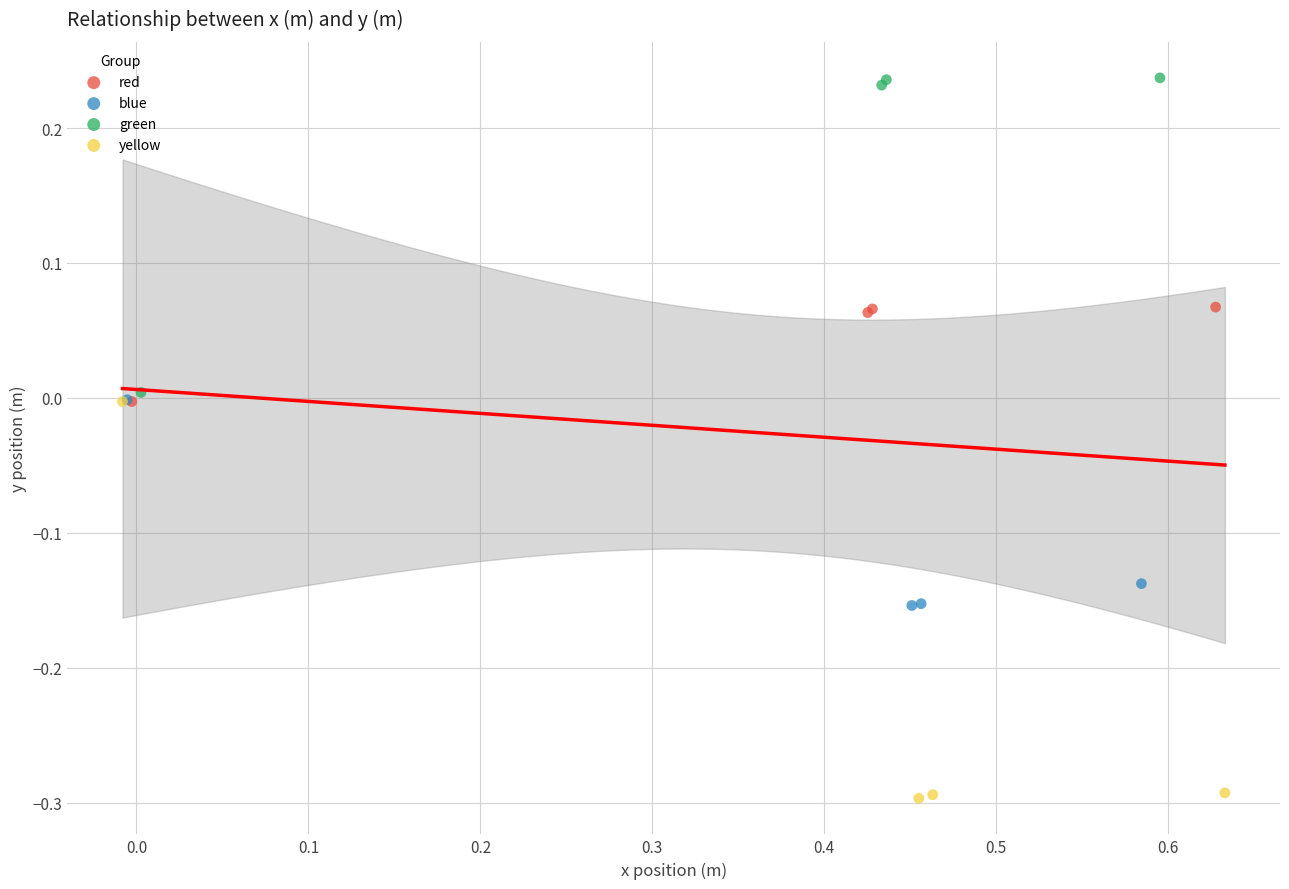

Which series has the largest Y range (max minus min)?

yellow